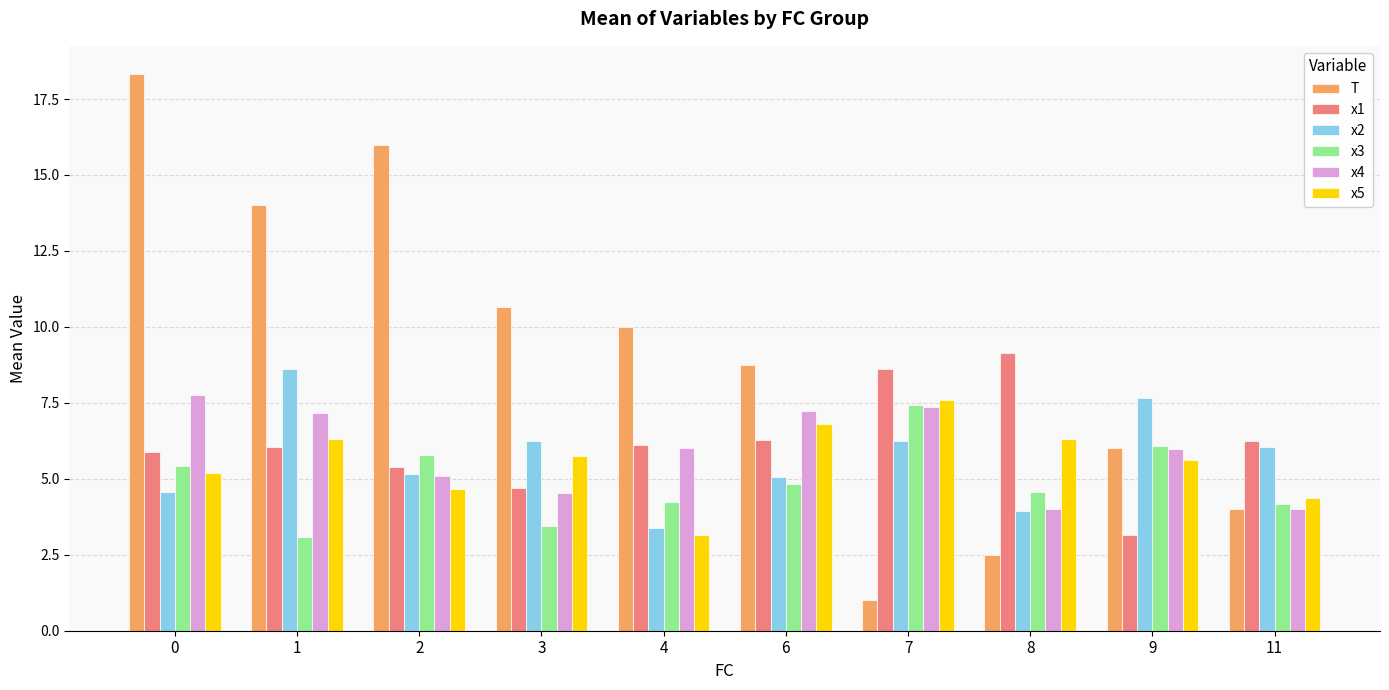

Rank the categories by T value from highest to lowest.

0, 2, 1, 3, 4, 6, 9, 11, 8, 7